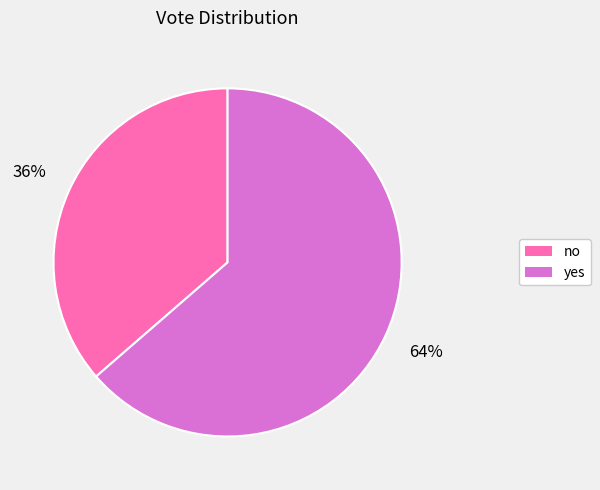

Count the number of slices in the pie.

2